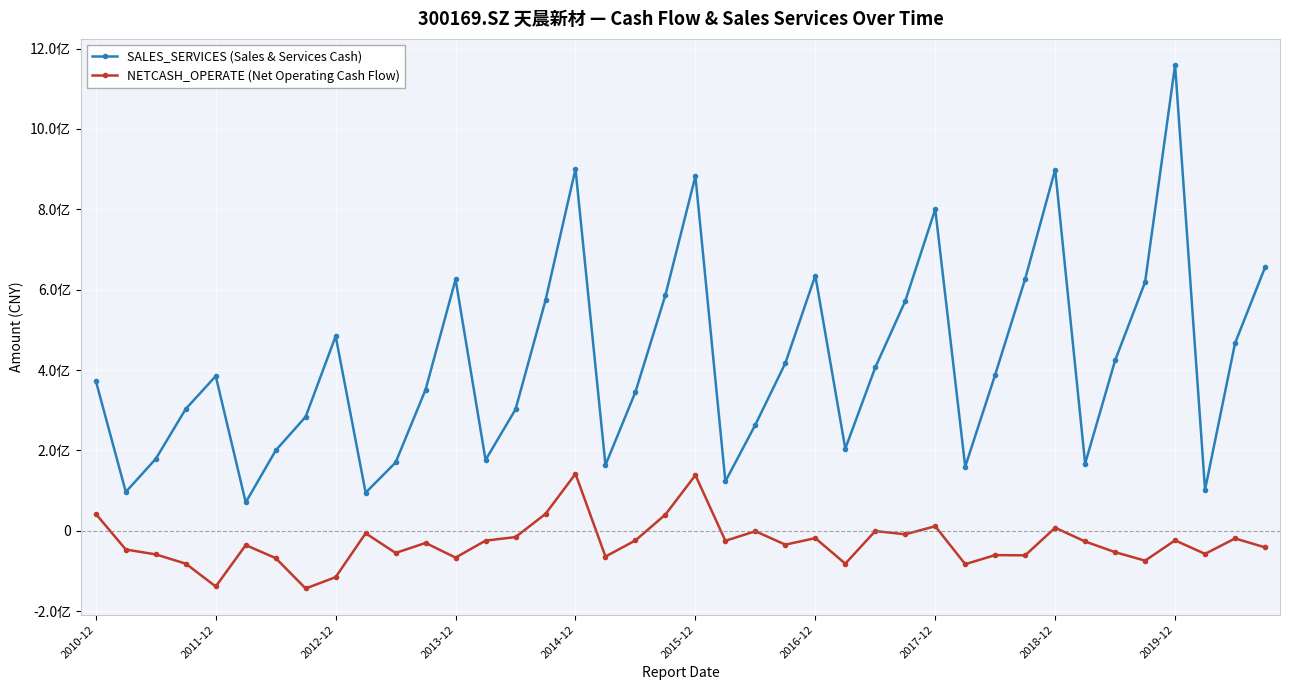

Reading left to right, list all the values displayed in this chart.

SALES_SERVICES (Sales & Services Cash): 372924433.9	96526933.0	178973006.5	303149901.4	384891681.8	70496365.6	199801135.1	283777924.3	484360891.0	94736723.8	169904886.6	351289924.3	625617384.9	176095924.6	302097991.0	573470813.5	900260757.7	163388467.1	345523589.6	586622462.0	882352260.6	122879320.4	263833908.6	417128011.7	635117640.5	204186646.9	406405050.4	571630632.7	800242072.8	159478349.1	388403113.4	626809584.6	898713676.9	167092890.2	423856127.4	618776844.3	1158963048.1	102237835.0	466576527.1	655366990.6
NETCASH_OPERATE (Net Operating Cash Flow): 41872438.8	-46774935.4	-58872185.4	-81961638.6	-138784068.6	-35746198.1	-68163344.2	-143733551.5	-115436098.8	-6341250.9	-55257097.7	-30397386.2	-66894761.8	-24631922.6	-15802824.6	41981499.7	141646219.6	-64212605.3	-24072029.8	40282997.6	138267365.9	-25062505.2	-1234536.6	-34635852.1	-18450075.0	-81926589.4	-729433.9	-8883663.8	11187966.3	-83198264.7	-60636205.1	-61247799.3	7445143.2	-26766811.4	-53339943.4	-74466093.5	-23953757.9	-57633401.3	-19188505.6	-41356379.0